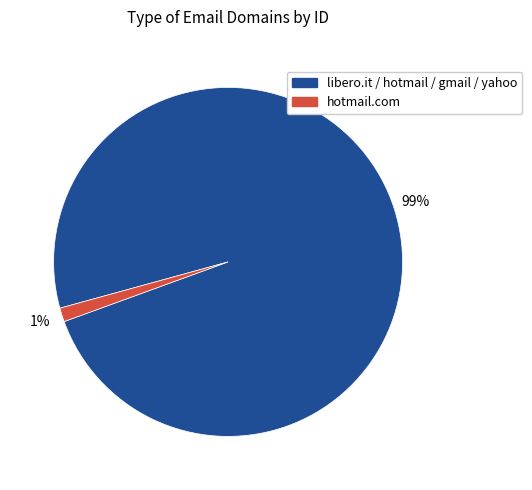

Does any single category account for the majority?

Yes